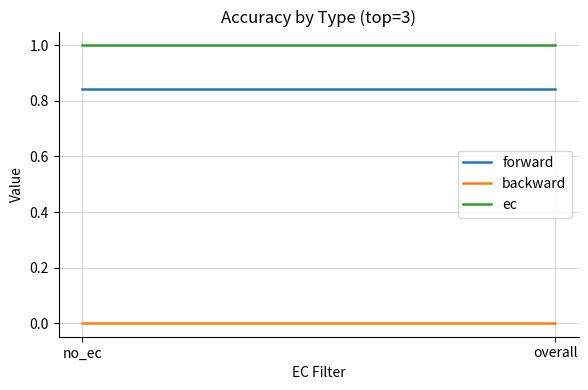

What is the difference between the highest and lowest values at no_ec?

1.0